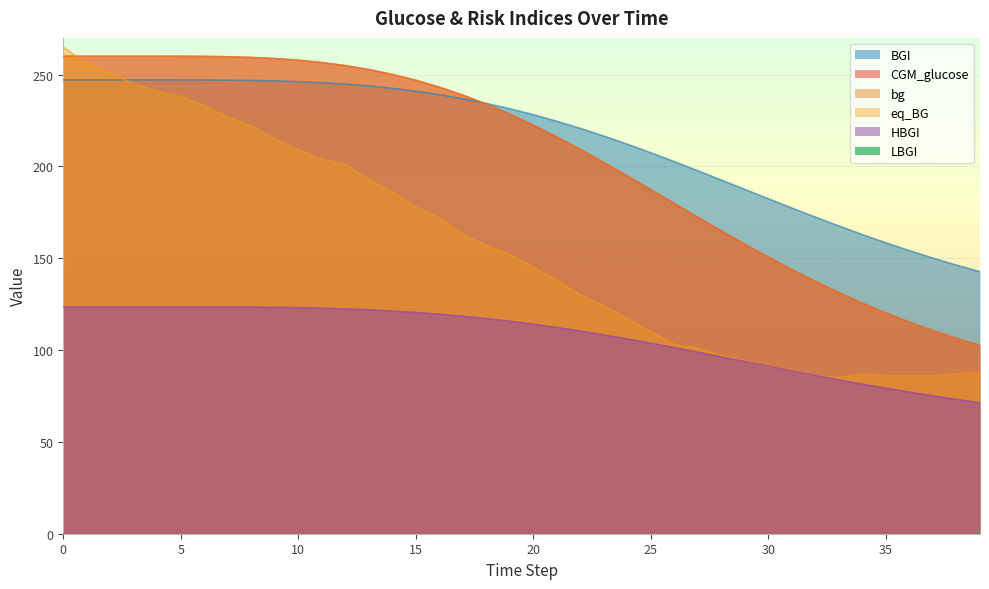

The value of bg at 28 is 64.9. True or false?

False